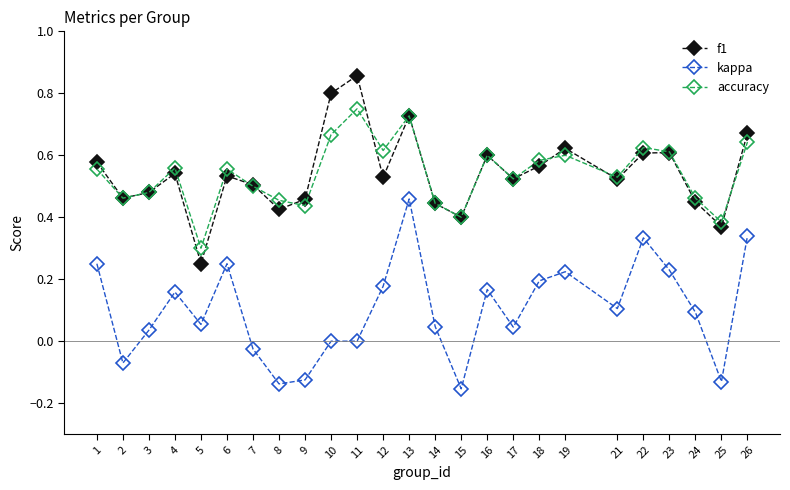

Which series changed the most between 18 and 25?

kappa